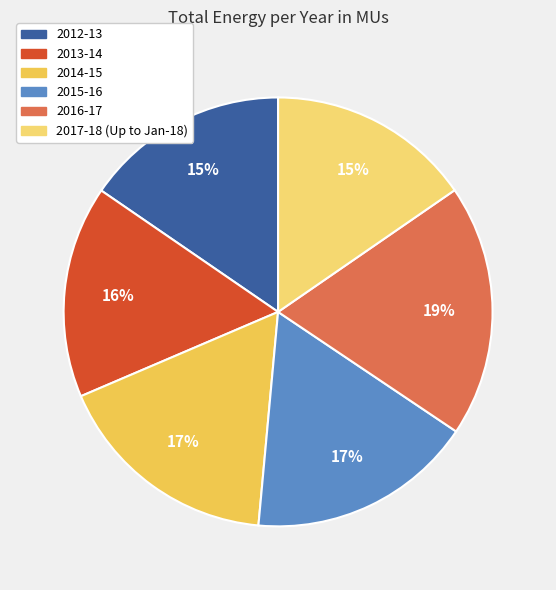

What percentage is NOT represented by 2017-18 (Up to Jan-18)?

84.6%